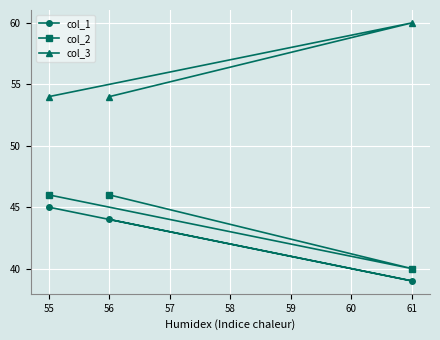

Which series has the largest range (max minus min)?

col_1